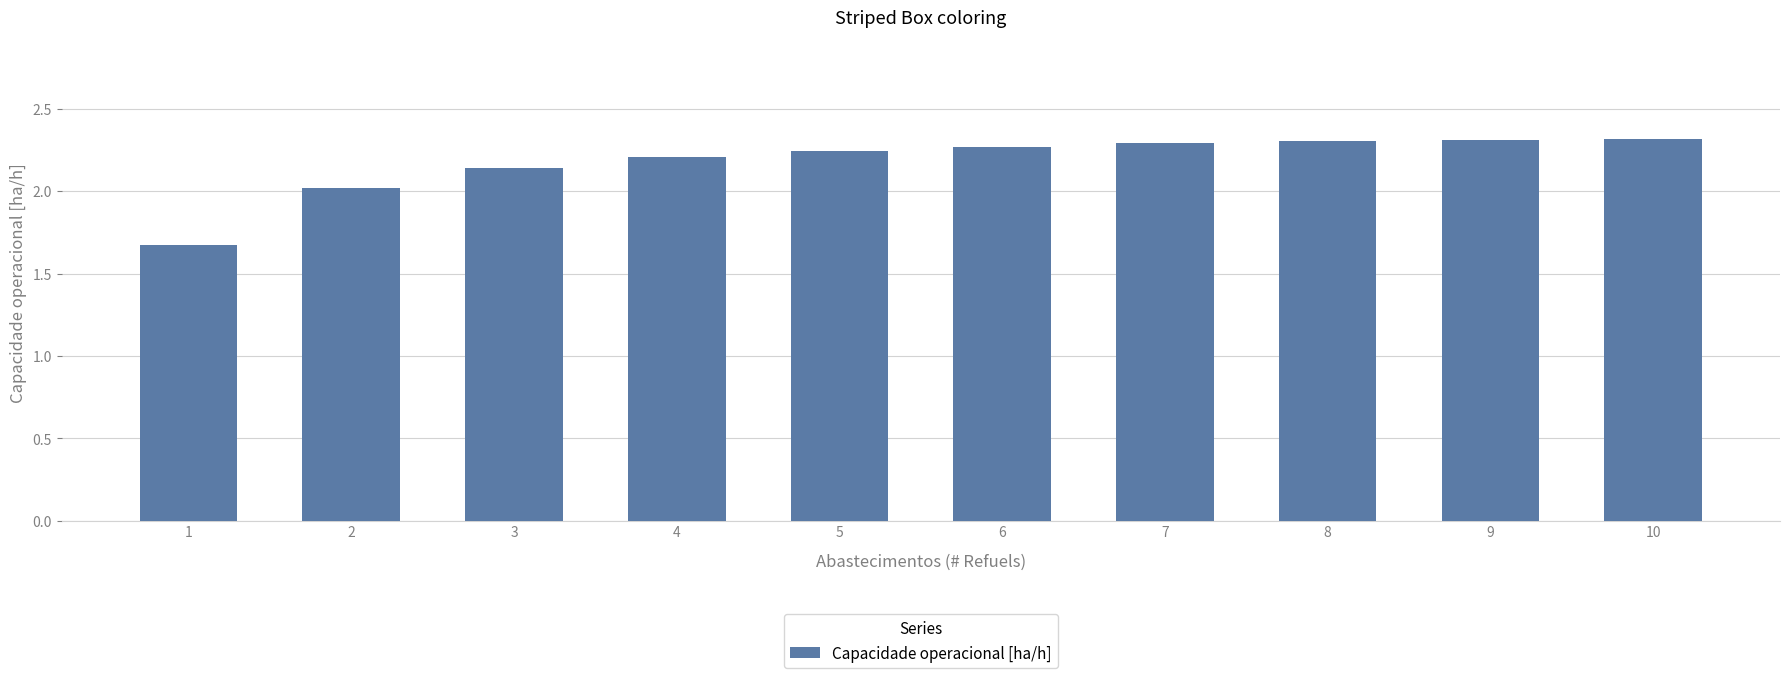

What is the sum of all values?

21.8